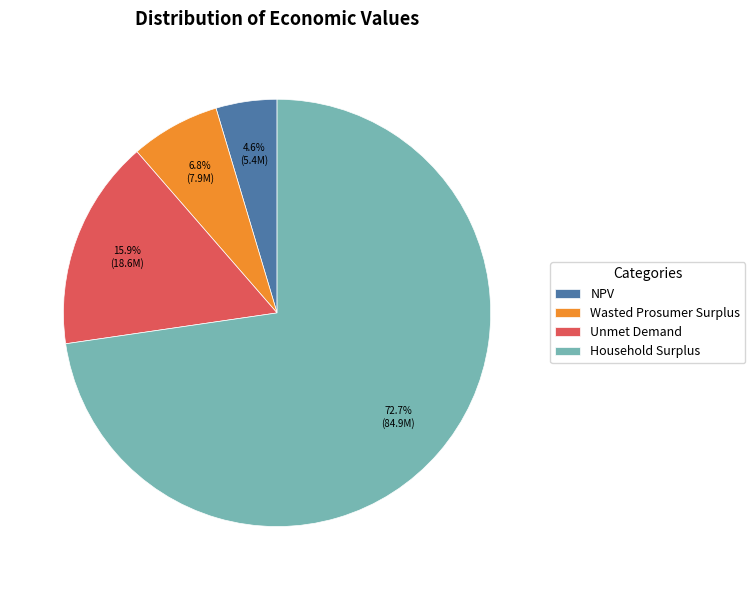

How many slices are in this pie chart?

4